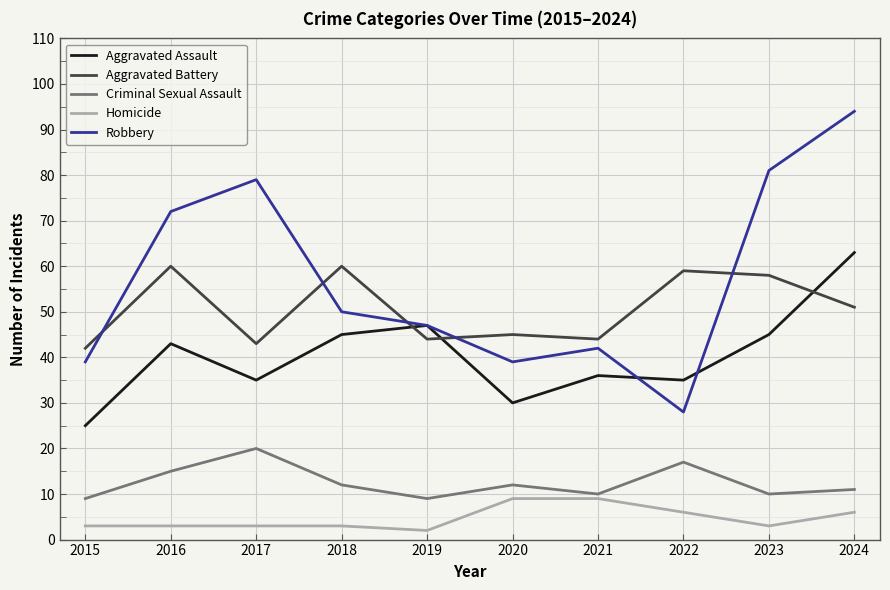

Which category has the lowest value across all series?

2019